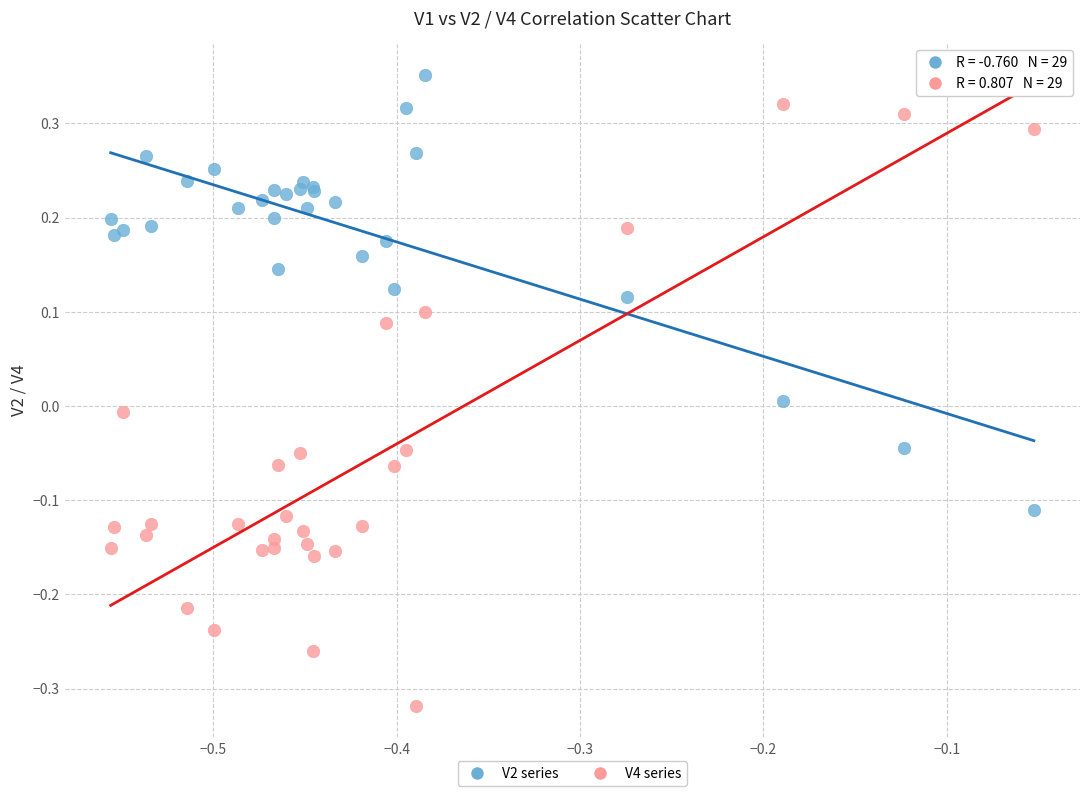

What is the X range (max minus min) for the scatter plot?

0.5